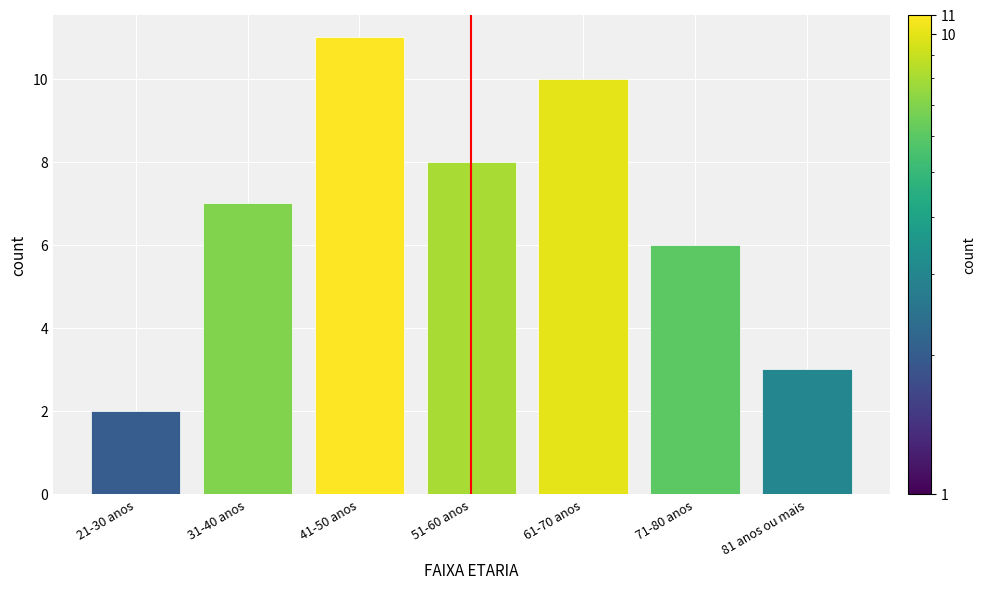

Reading right to left, what are all the values shown in this chart?

3	6	10	8	11	7	2